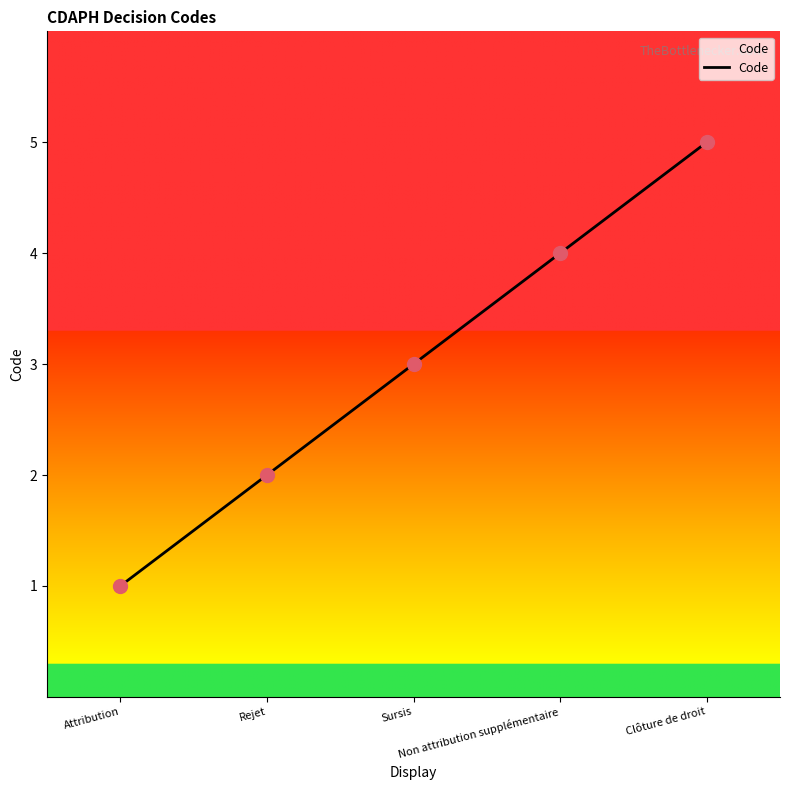

What is the change in value from Attribution to Clôture de droit?

+4